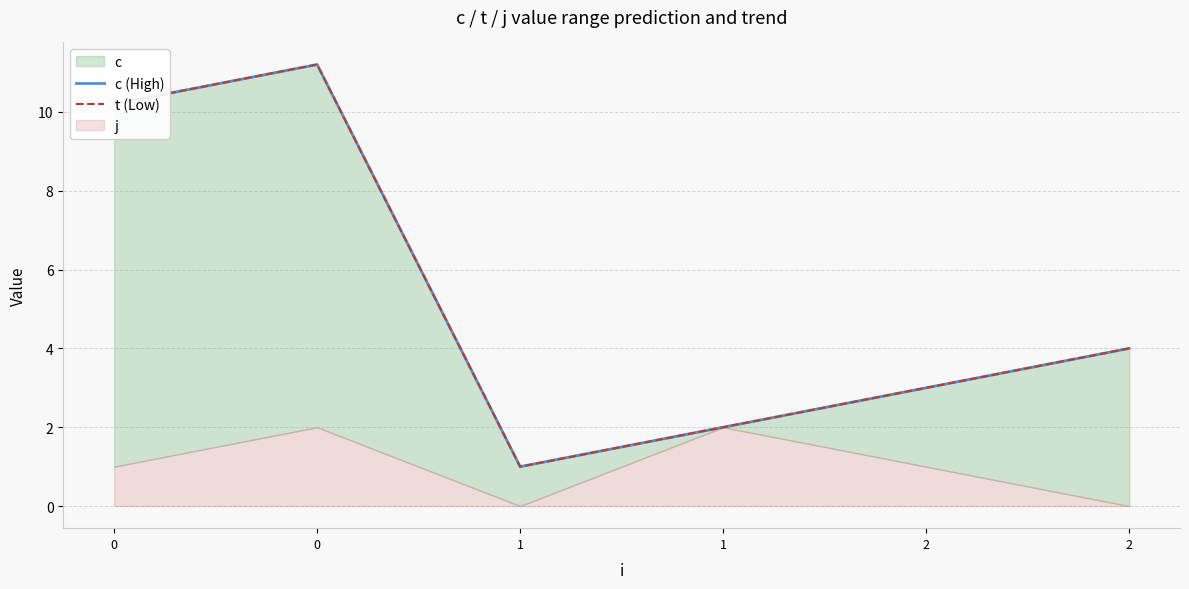

What is the highest value of the t (Low) series?

11.2